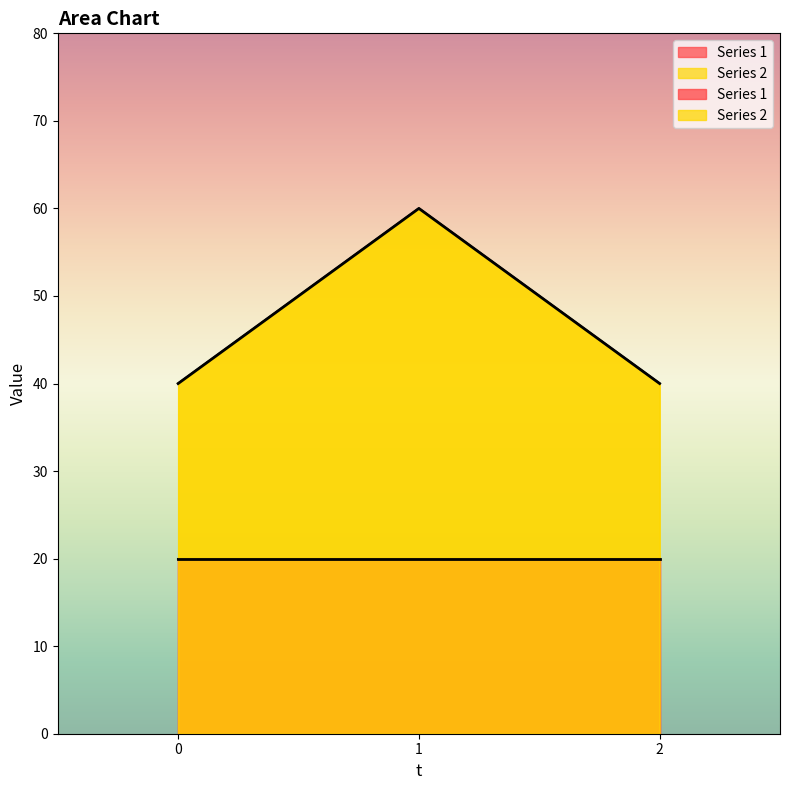

What is the value of the 1st point from the left?

40